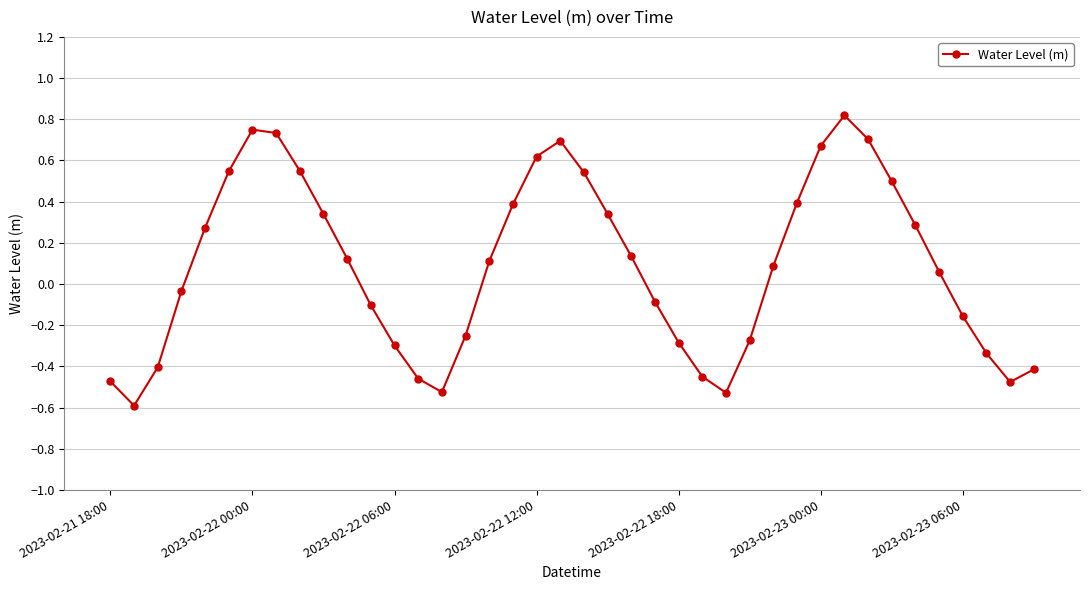

How many interior local peaks (higher than both neighbors) does the data have?

3